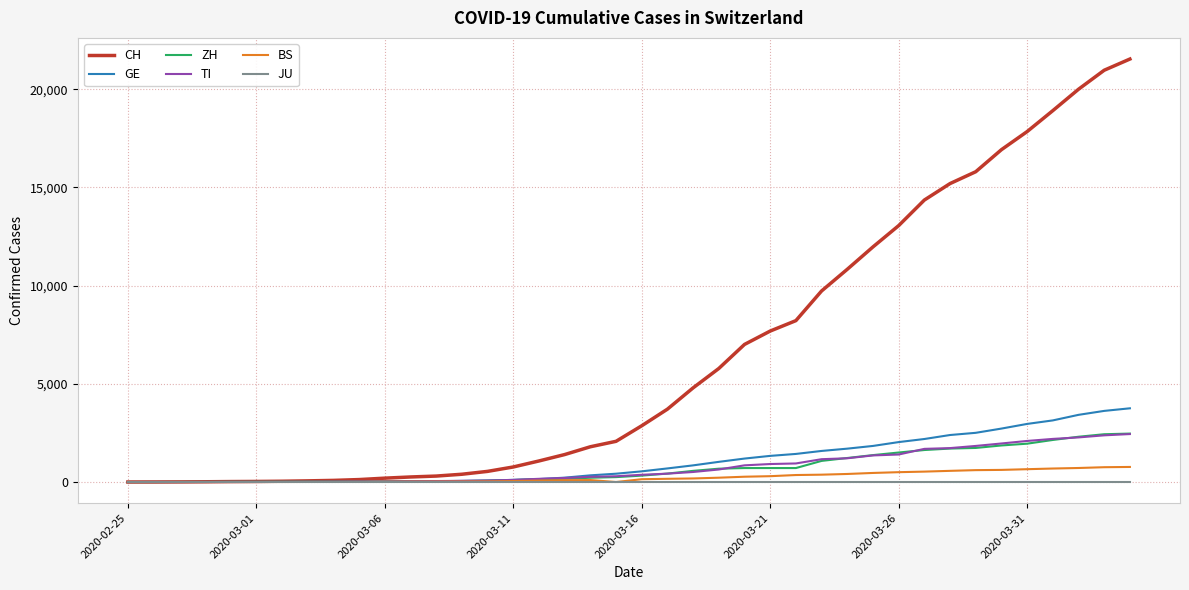

What is the maximum value shown in the chart?

21535